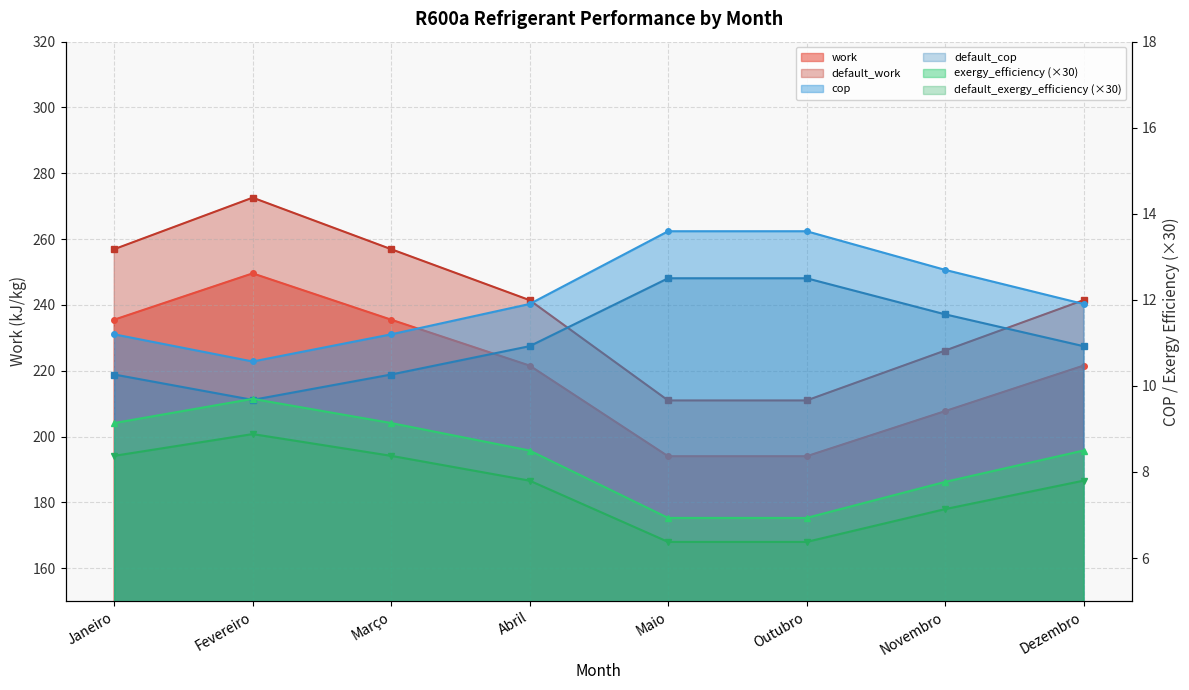

Where does the exergy_efficiency series first go above 8?

Janeiro